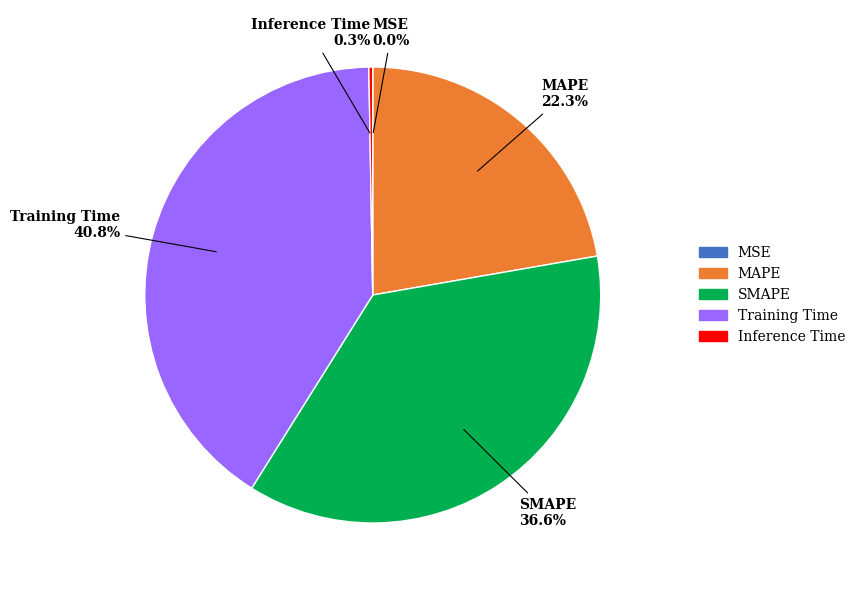

Combined, do MAPE and SMAPE account for over 50%?

Yes